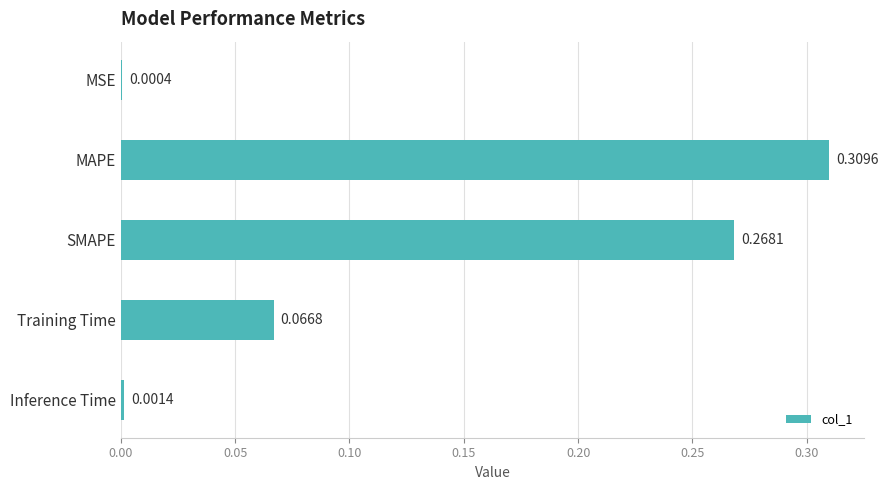

At which category does the chart reach its peak across all series?

MAPE